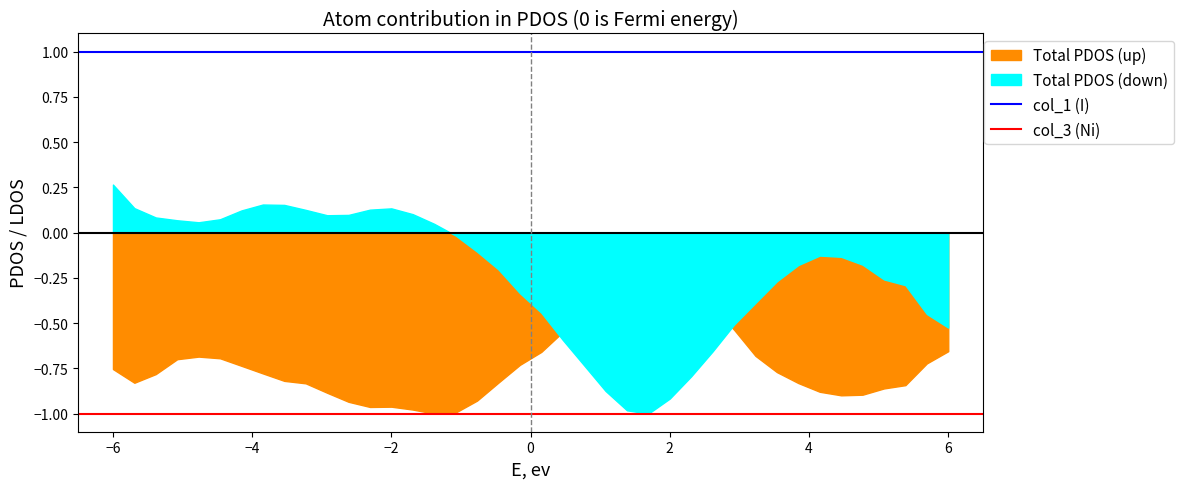

The value of Total up at −4 is 0. True or false?

False